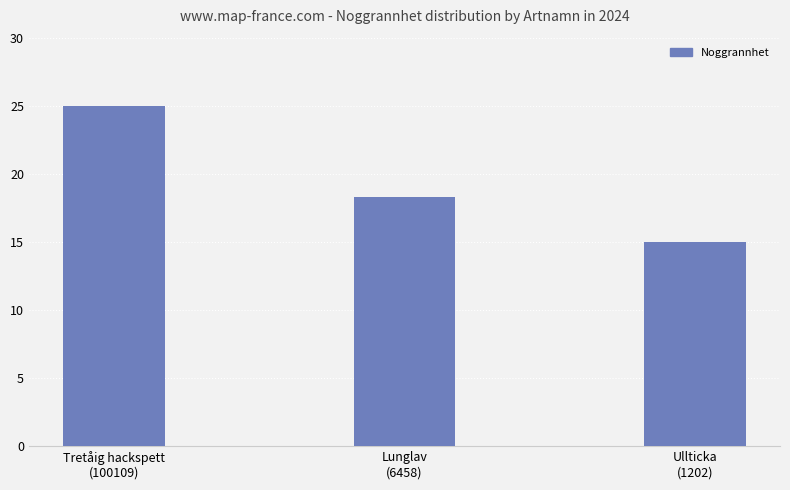

Reading left to right, extract all data points from this chart.

25.0	18.3	15.0